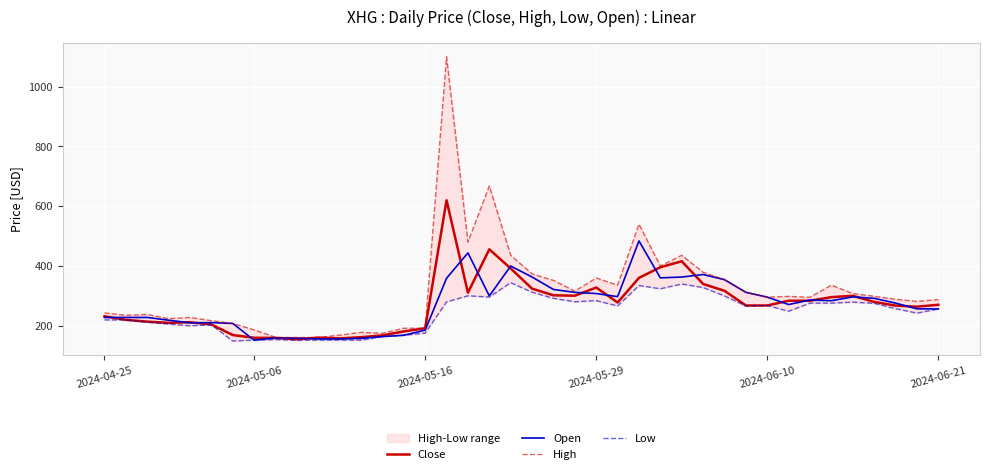

The Close series shows 207.7 at 20. True or false?

False